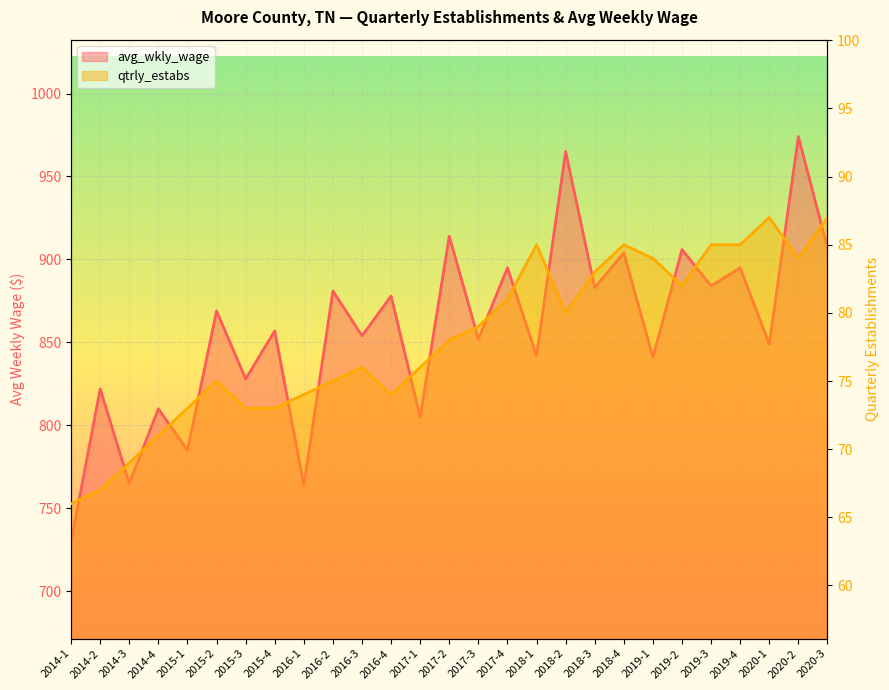

List the labels in order of avg_wkly_wage value, largest first.

2020-2, 2018-2, 2017-2, 2020-3, 2019-2, 2018-4, 2017-4, 2019-4, 2019-3, 2018-3, 2016-2, 2016-4, 2015-2, 2015-4, 2016-3, 2017-3, 2020-1, 2018-1, 2019-1, 2015-3, 2014-2, 2014-4, 2017-1, 2015-1, 2014-3, 2016-1, 2014-1